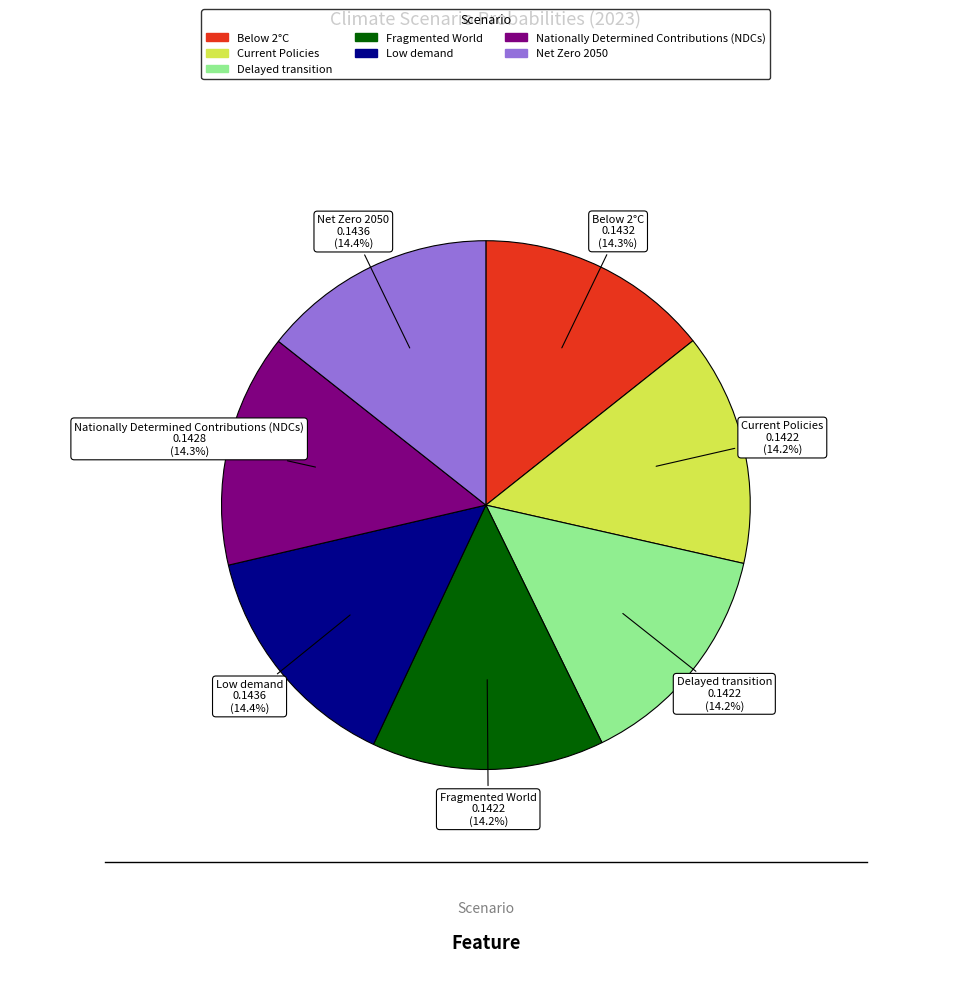

How many segments does this pie chart have?

7